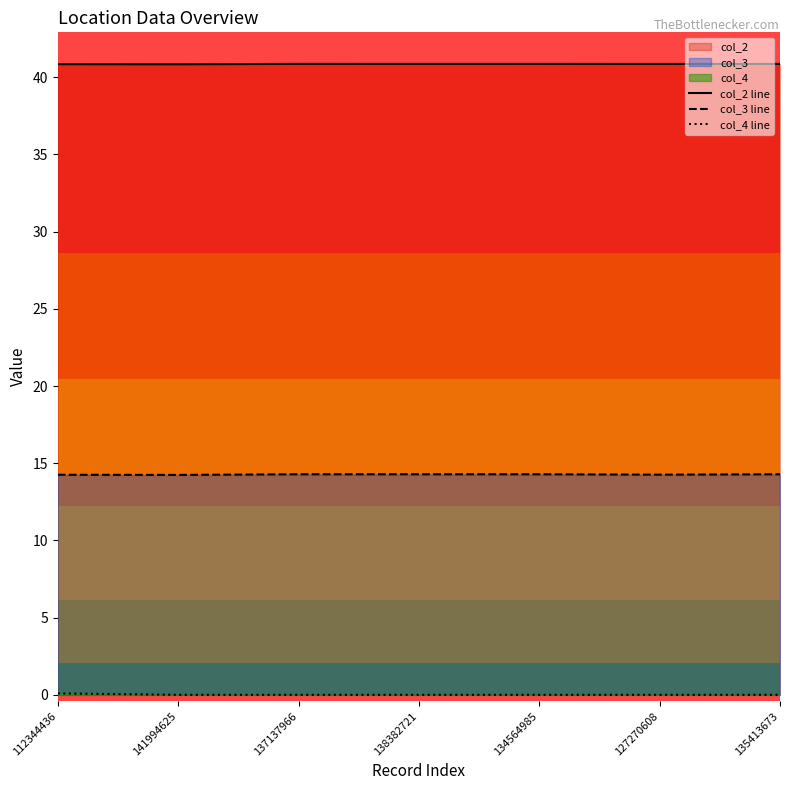

At which label is col_2 line closest to 40?

141994625